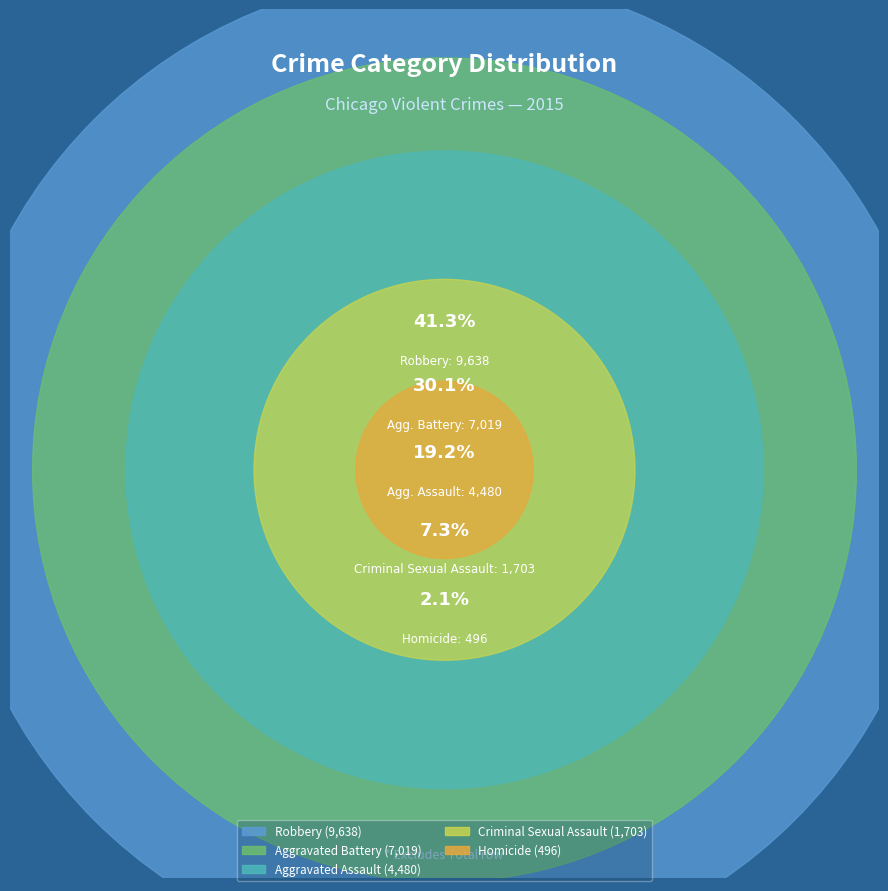

Rank the categories by value from highest to lowest.

Robbery, Aggravated Battery, Aggravated Assault, Criminal Sexual Assault, Homicide